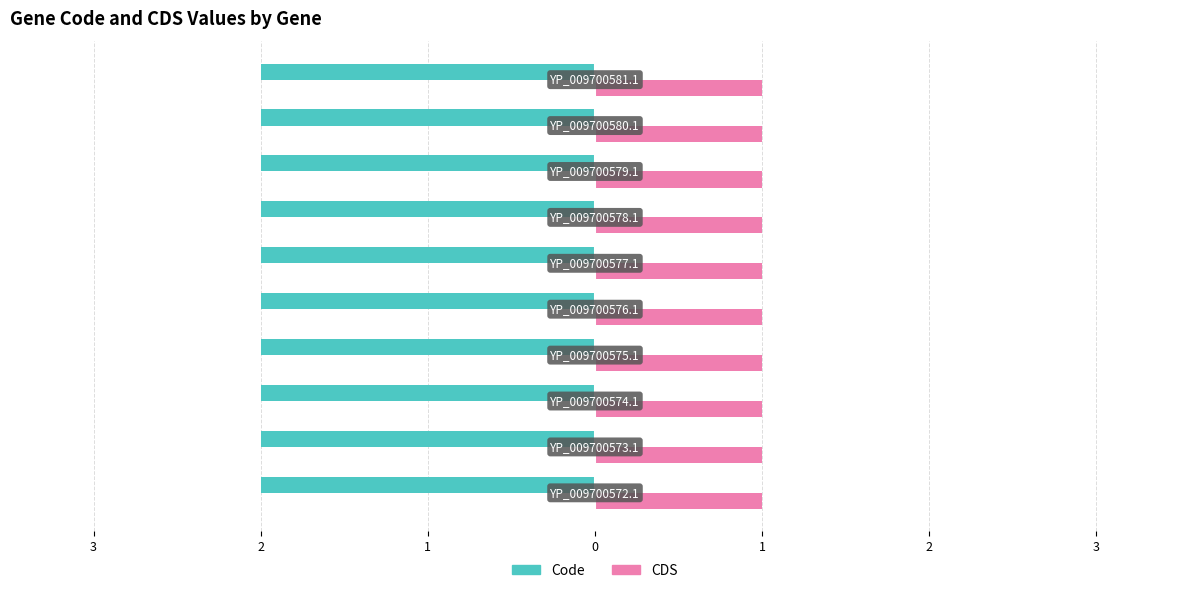

Which category has the highest value across all series?

YP_009700572.1